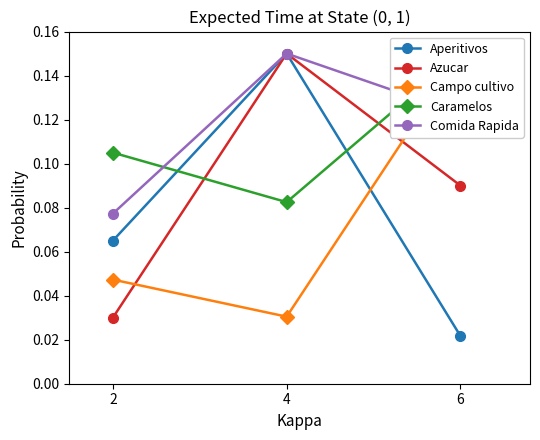

Which category has the lowest value in the Comida Rapida series?

2